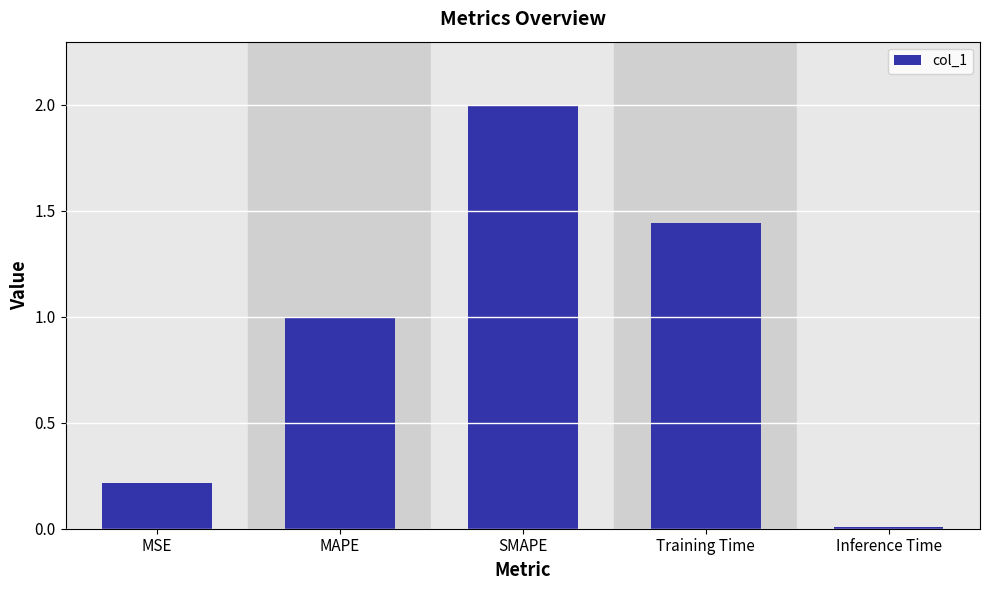

What is the average value?

0.9